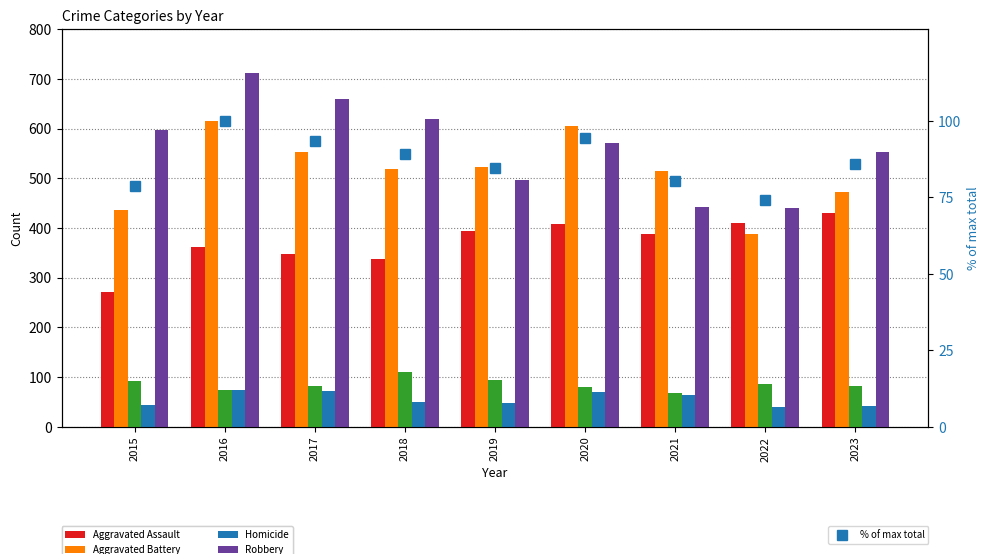

The value of Robbery at 2017 is 1109.3. True or false?

False